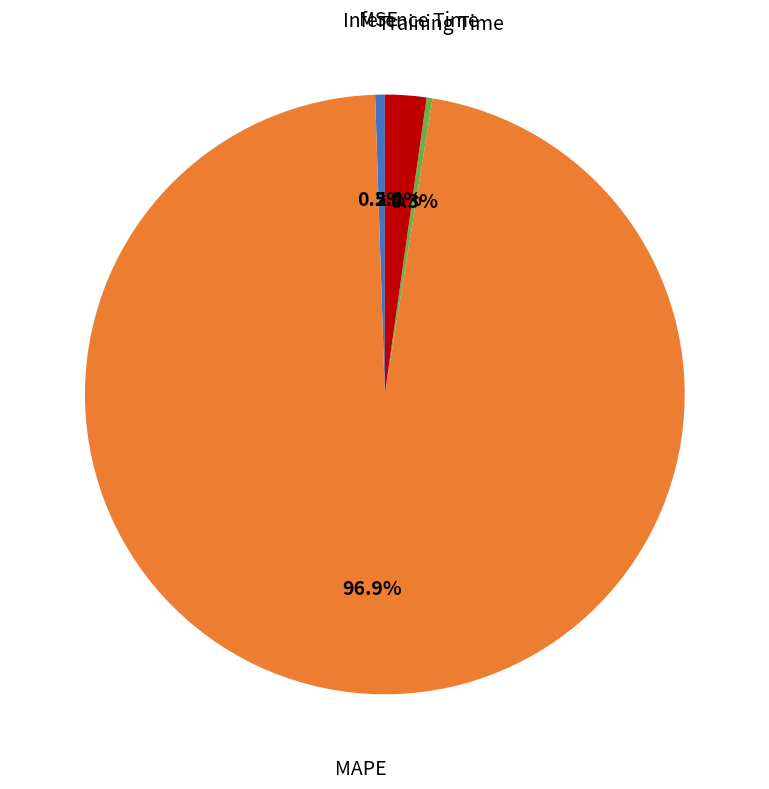

The MAPE slice represents 97% of the pie. True or false?

True